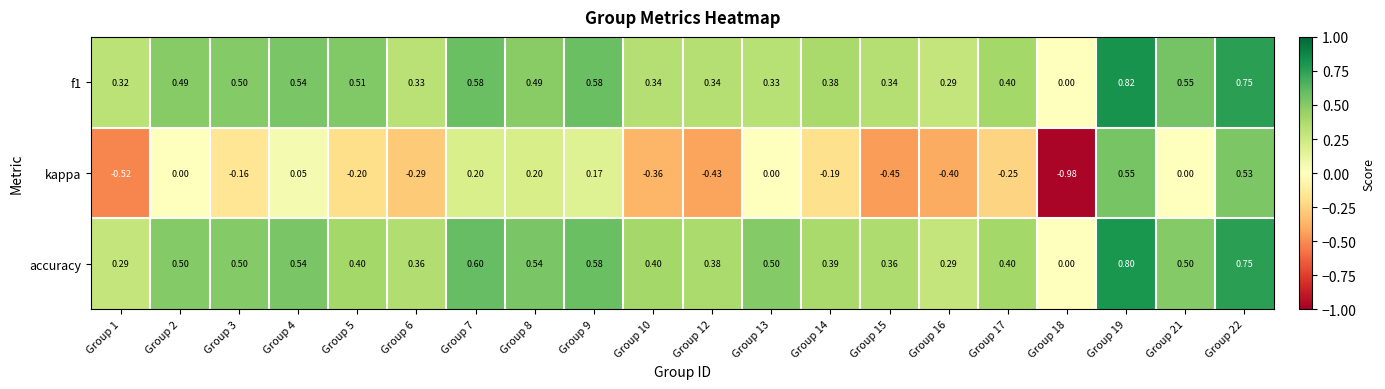

Which series has the largest range (max minus min)?

kappa